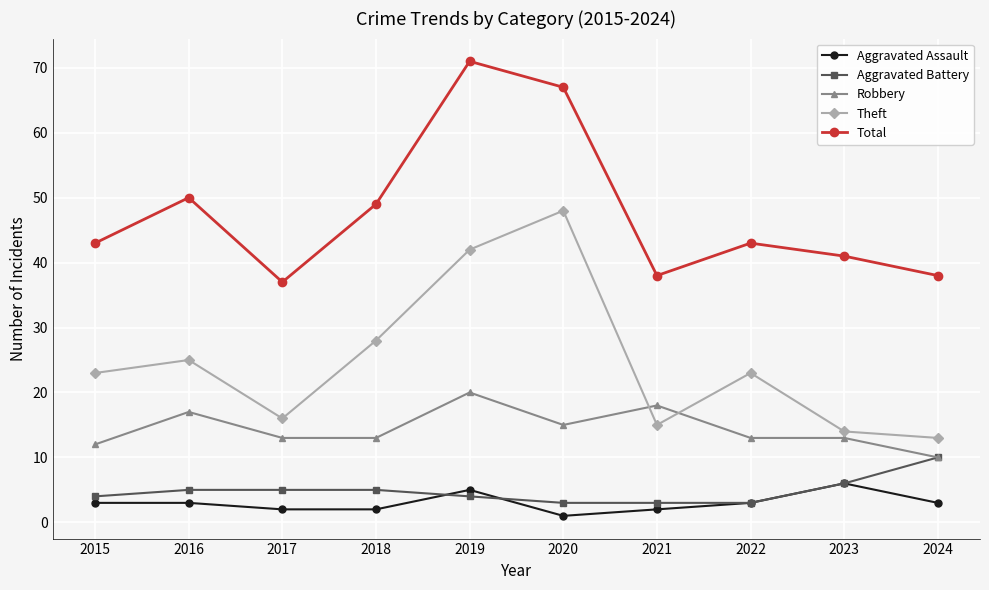

True or false: Total and Robbery intersect in this chart.

False